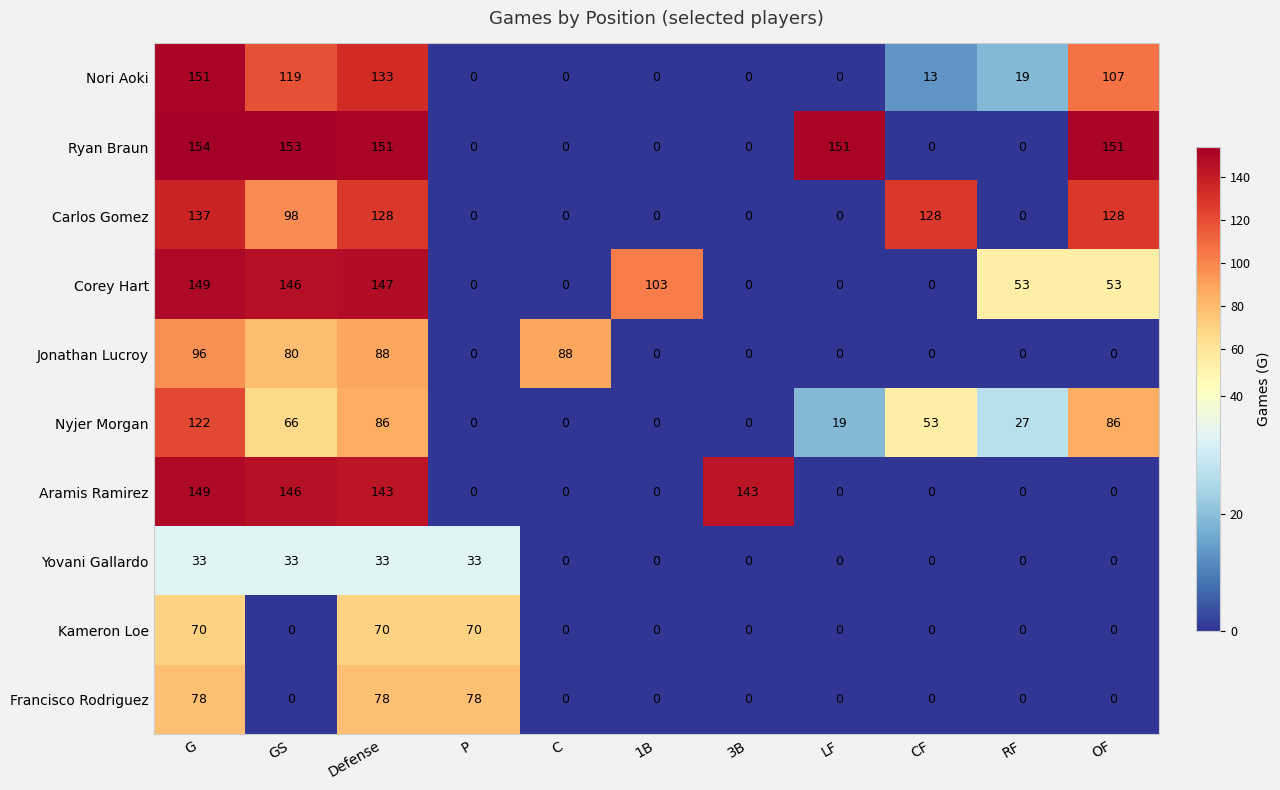

The Aramis Ramirez series shows 143 at 3B. True or false?

True